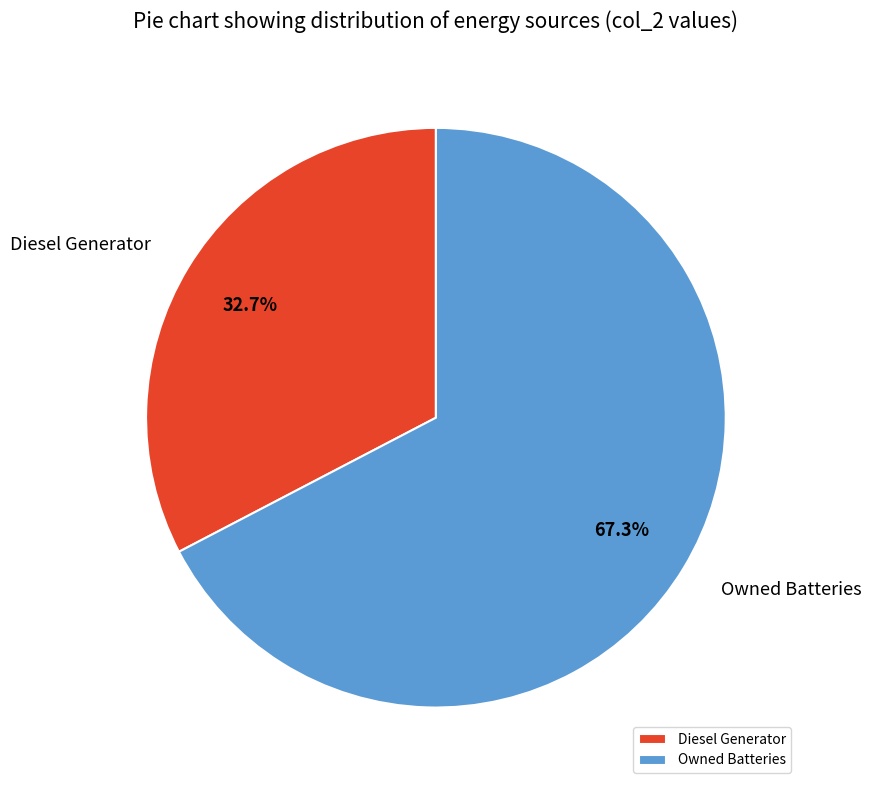

Combined, what portion of the pie is Diesel Generator and Owned Batteries?

100.0%